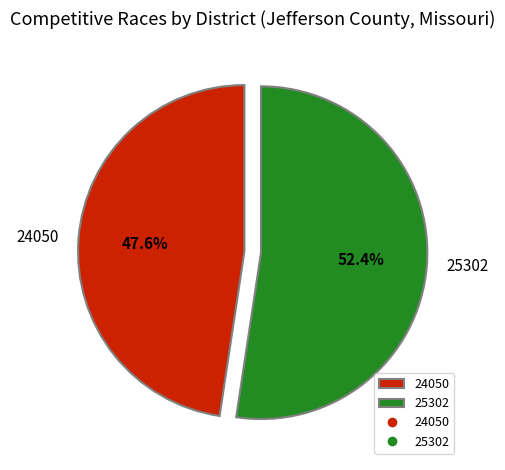

What portion of the pie excludes 25302?

47.6%